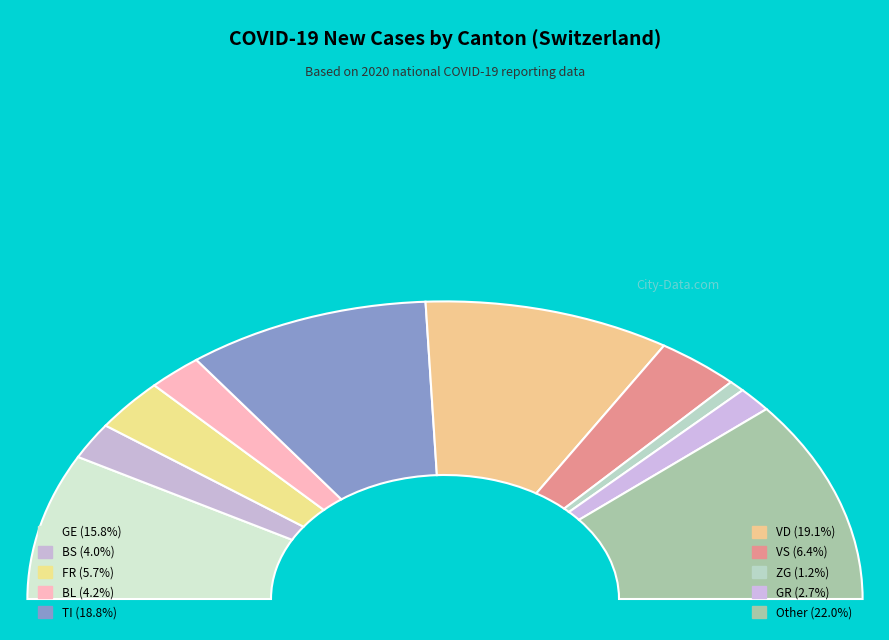

What is the smallest slice in the pie chart?

ZG